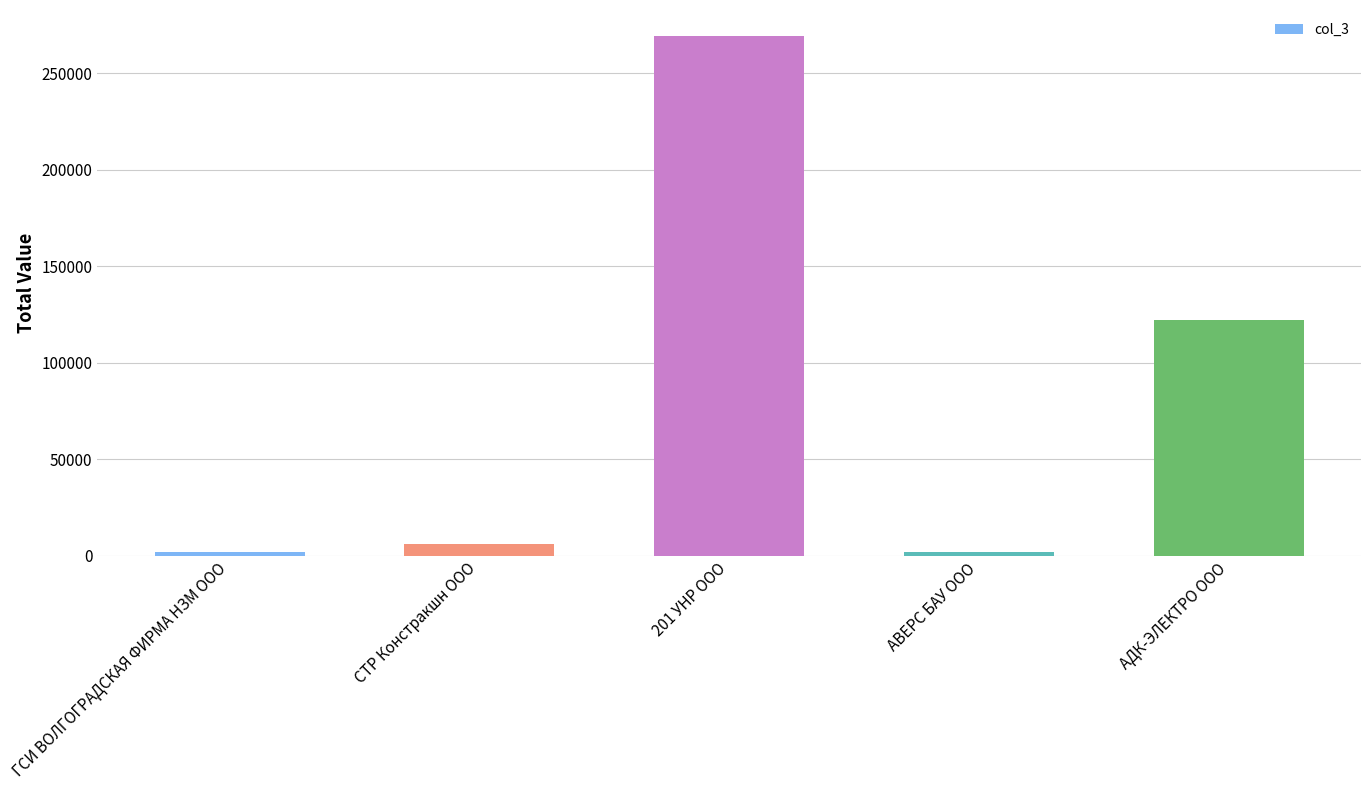

Are the bars horizontal?

No